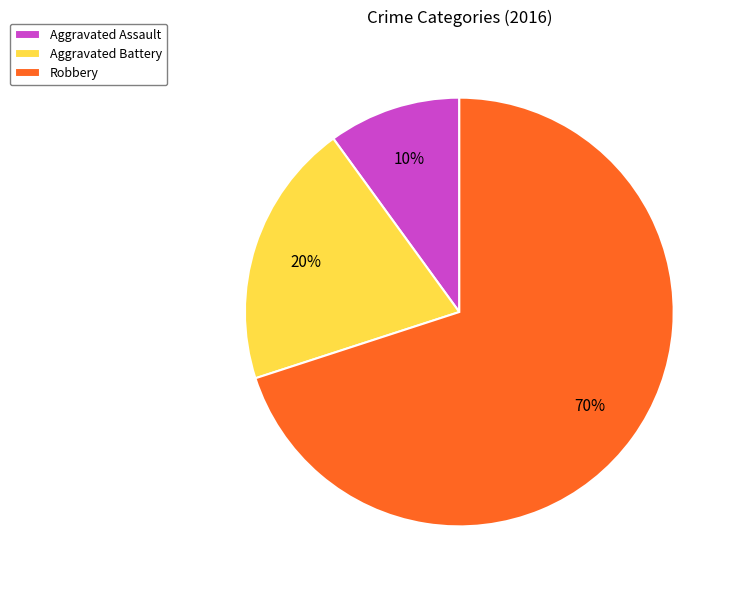

What percentage is the Robbery slice, to the nearest percent?

70%